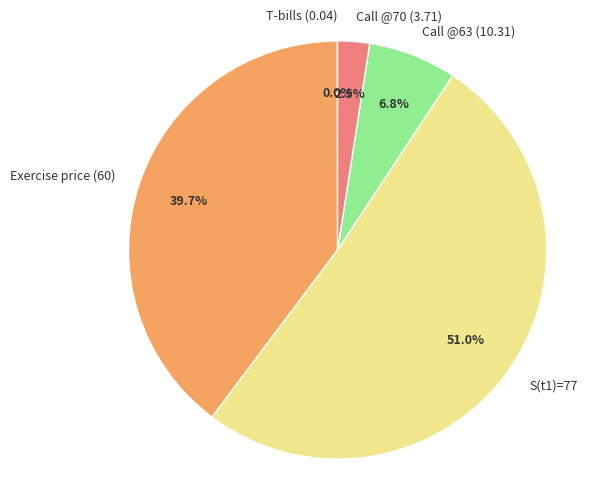

Which slice represents more than half of the pie?

S(t1)=77